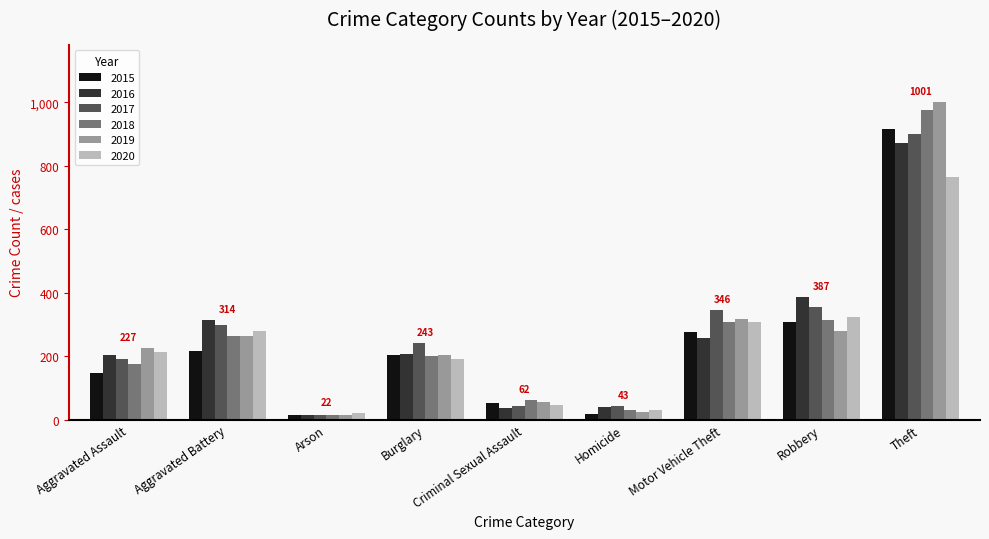

What is the value of the 2016 bar at the 2nd from the left?

314